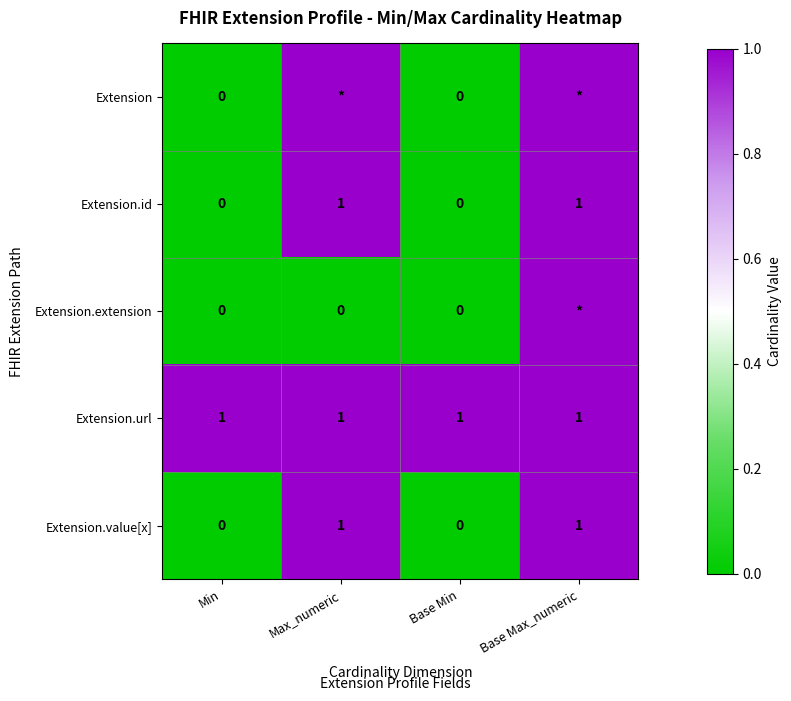

Count the Extension.value[x] values in the range 0 to 1.

4